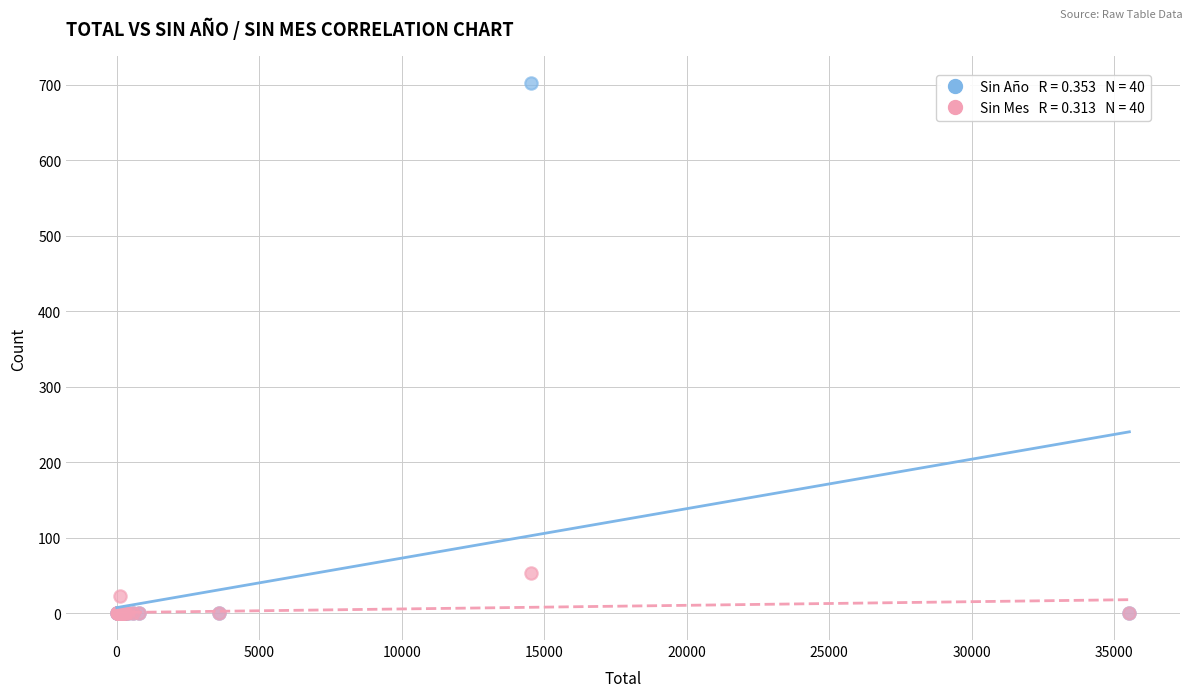

Across all series, what Y value is closest to 351?

54